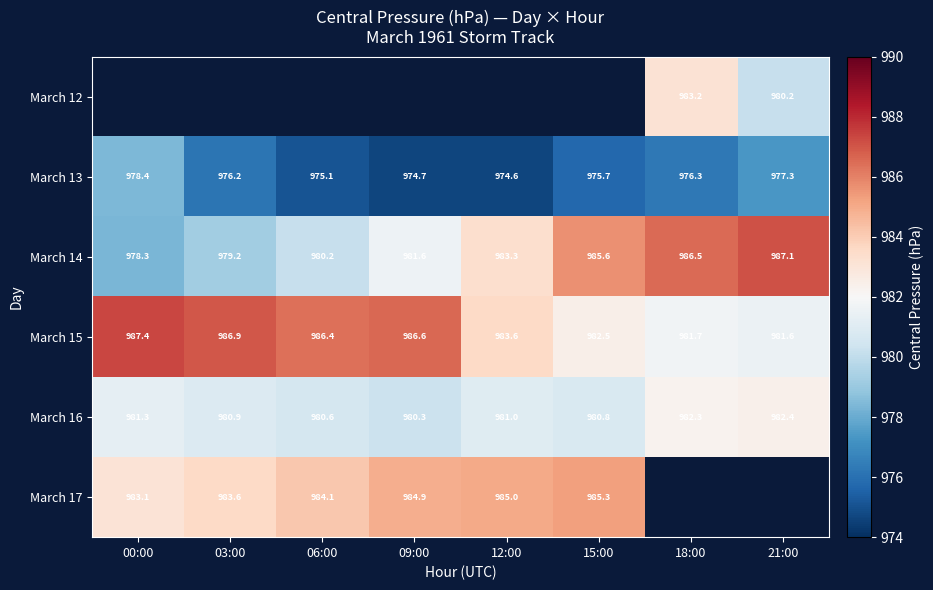

List the labels in order of March 13 value, smallest first.

12:00, 09:00, 06:00, 15:00, 03:00, 18:00, 21:00, 00:00